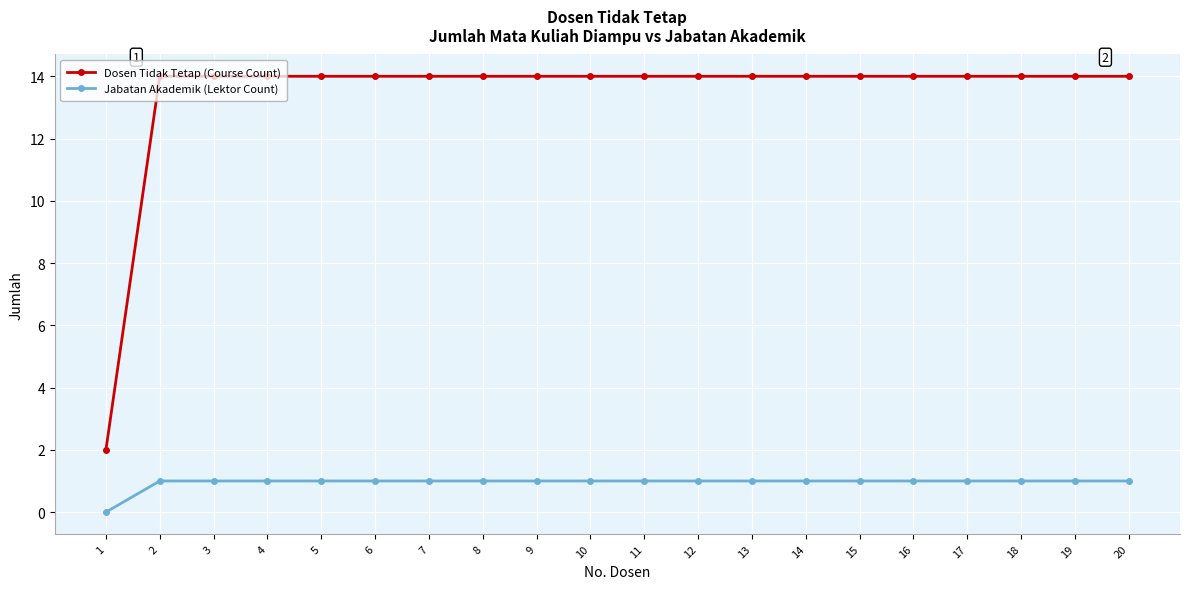

Does the chart have visible grid lines?

Yes